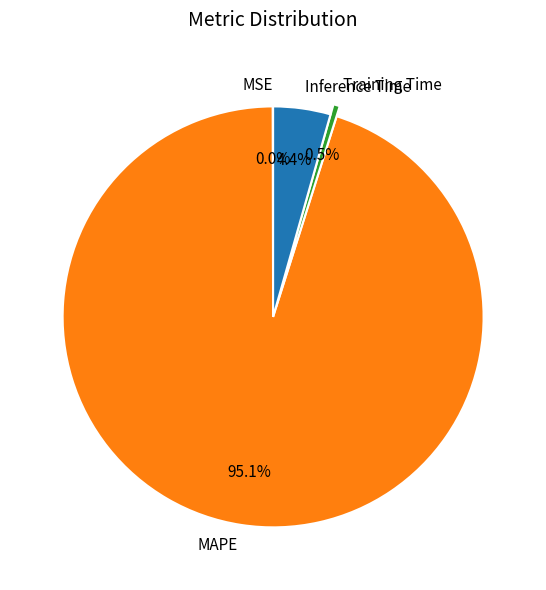

Which has a higher value, Inference Time or MAPE?

MAPE